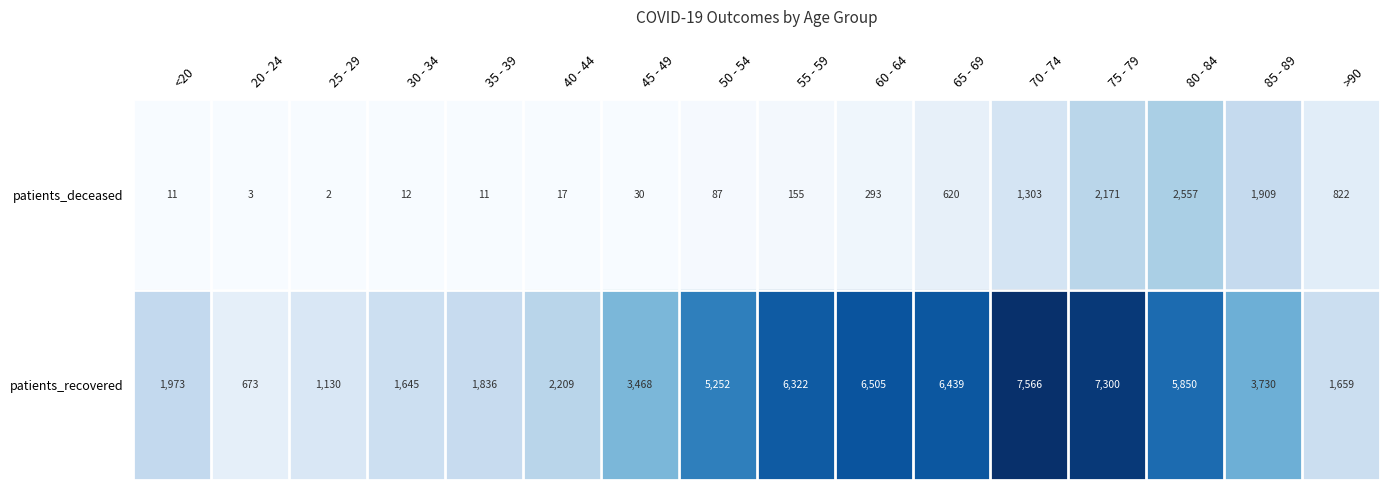

Which series has the widest spread of values?

patients_recovered